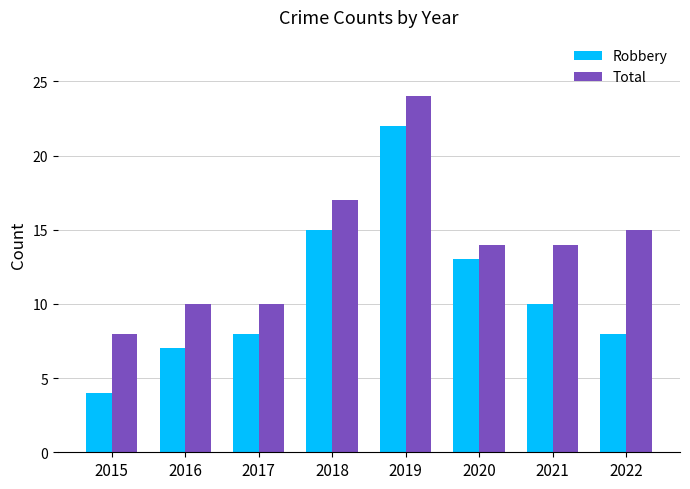

List the series in order of their peak value, lowest first.

Robbery, Total